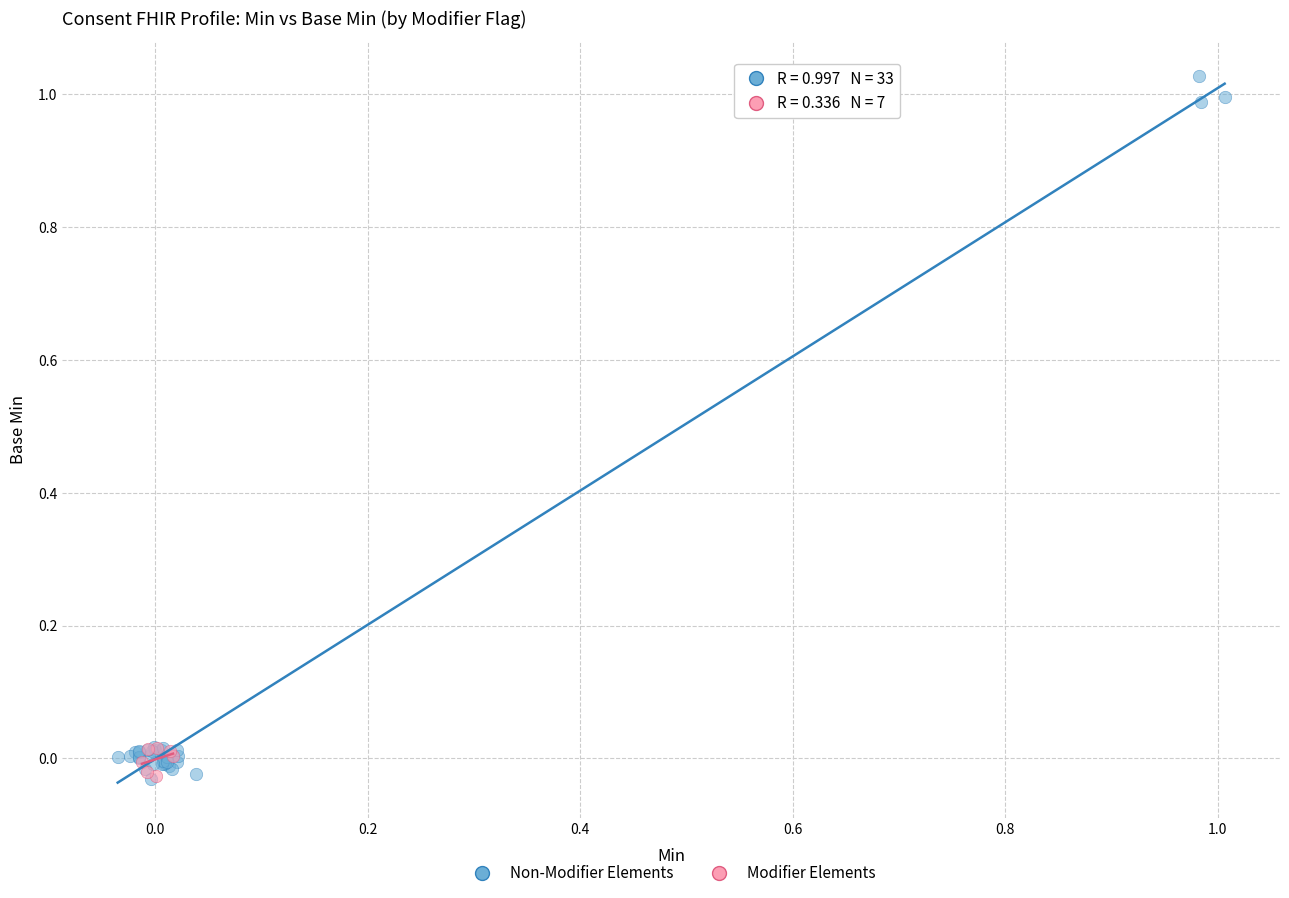

Which series has the widest spread of Y values?

Non-Modifier Elements